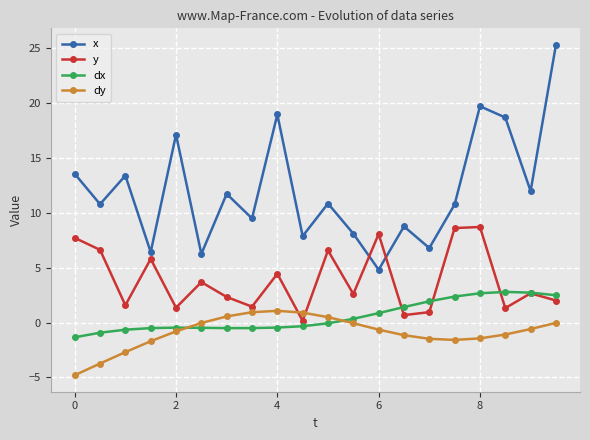

In x, how many points are higher than both neighbors (excluding endpoints)?

7